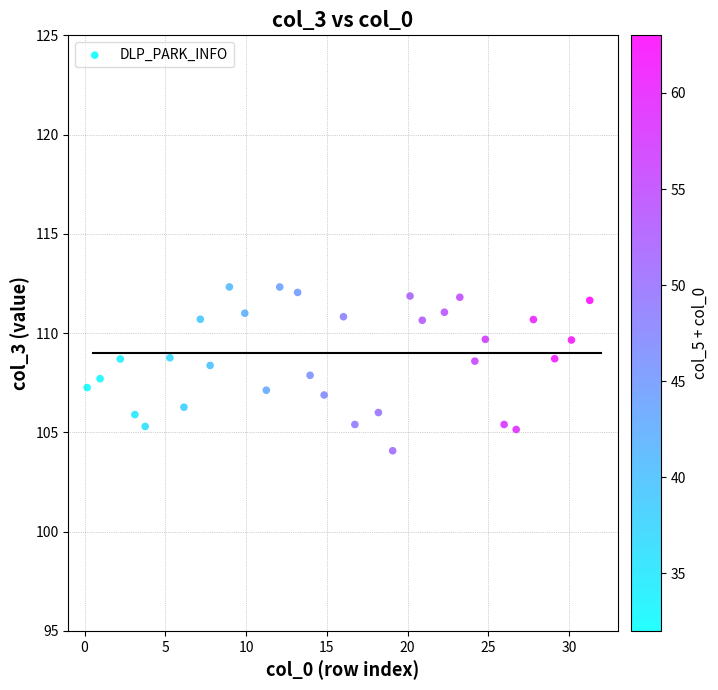

What is the range of X values (max minus min)?

31.1